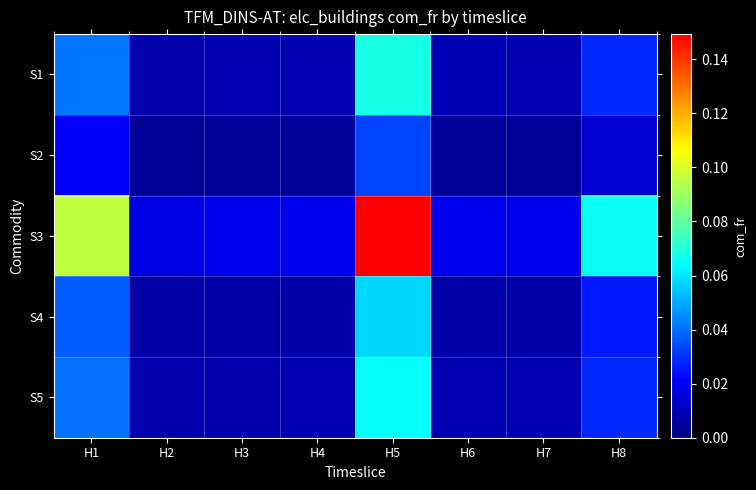

Which series changed the most between H2 and H7?

S3